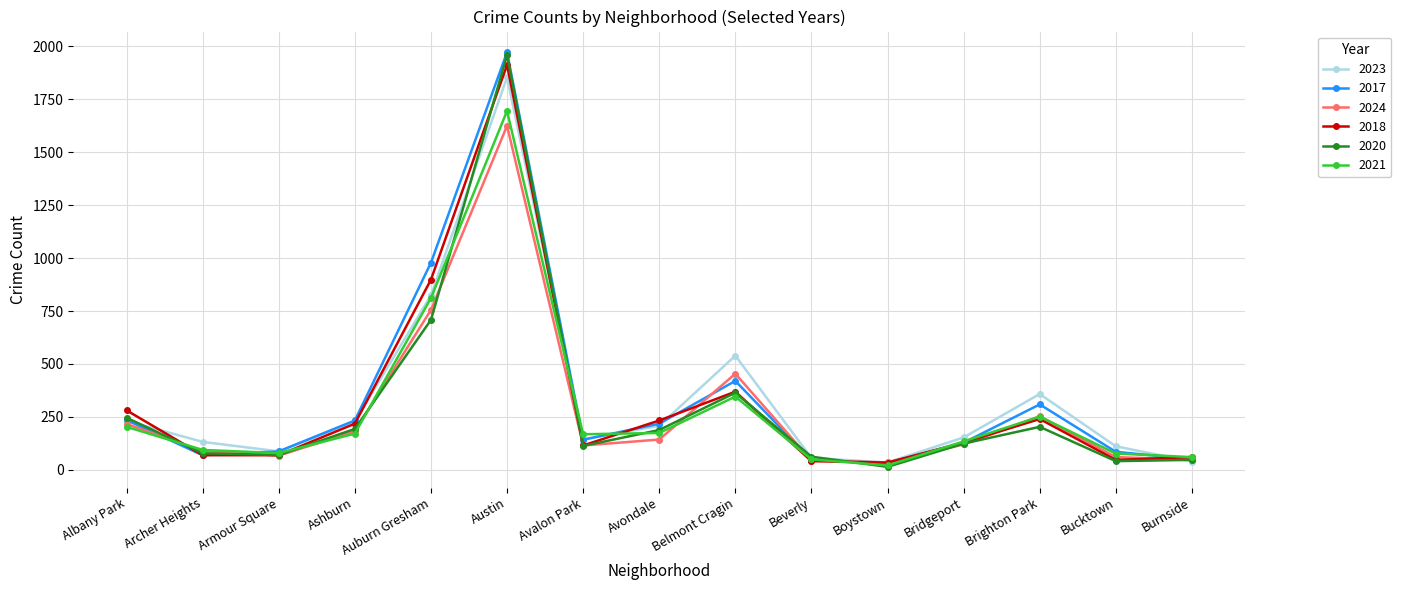

At which label does 2018 reach its peak?

Austin